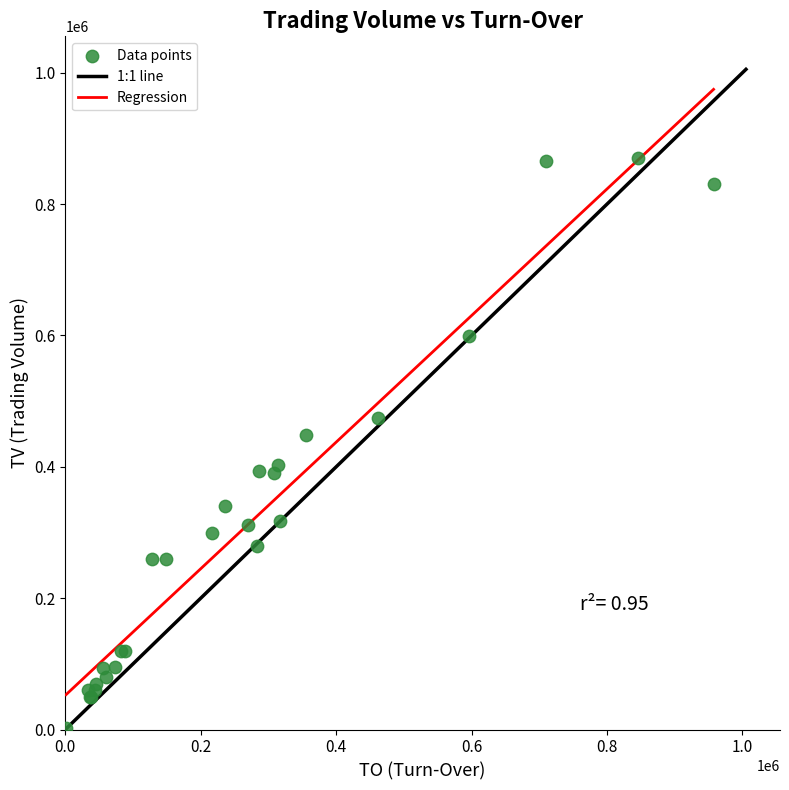

What Y value in the scatter plot is closest to 436500?

449000